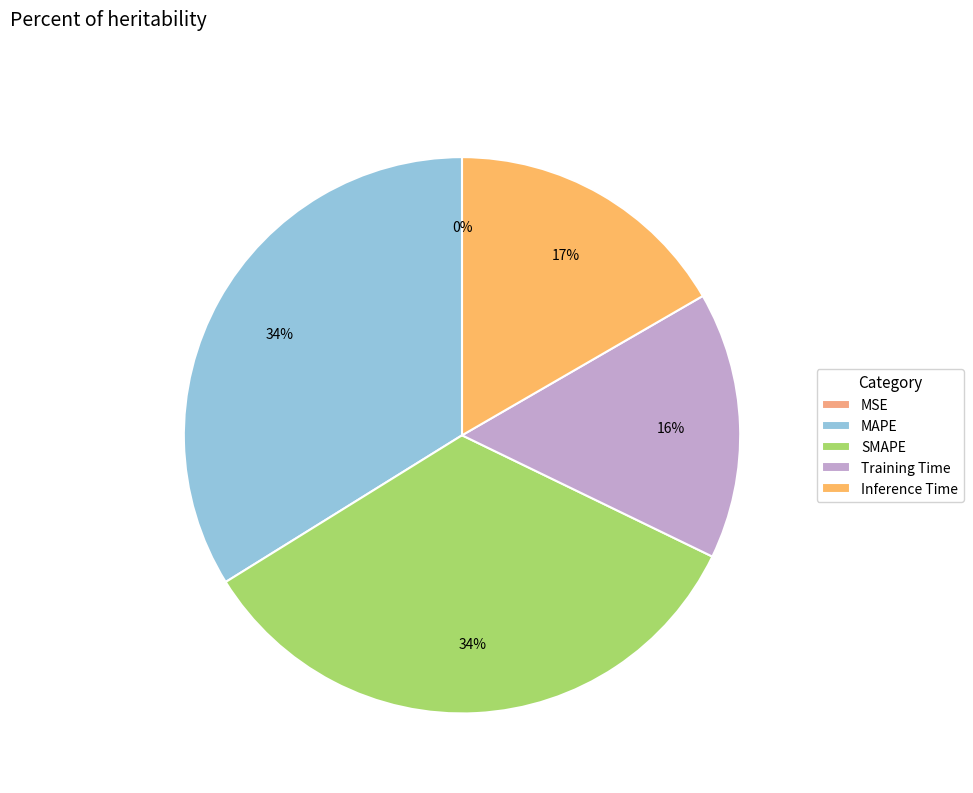

Which category has the smallest portion of the pie?

MSE